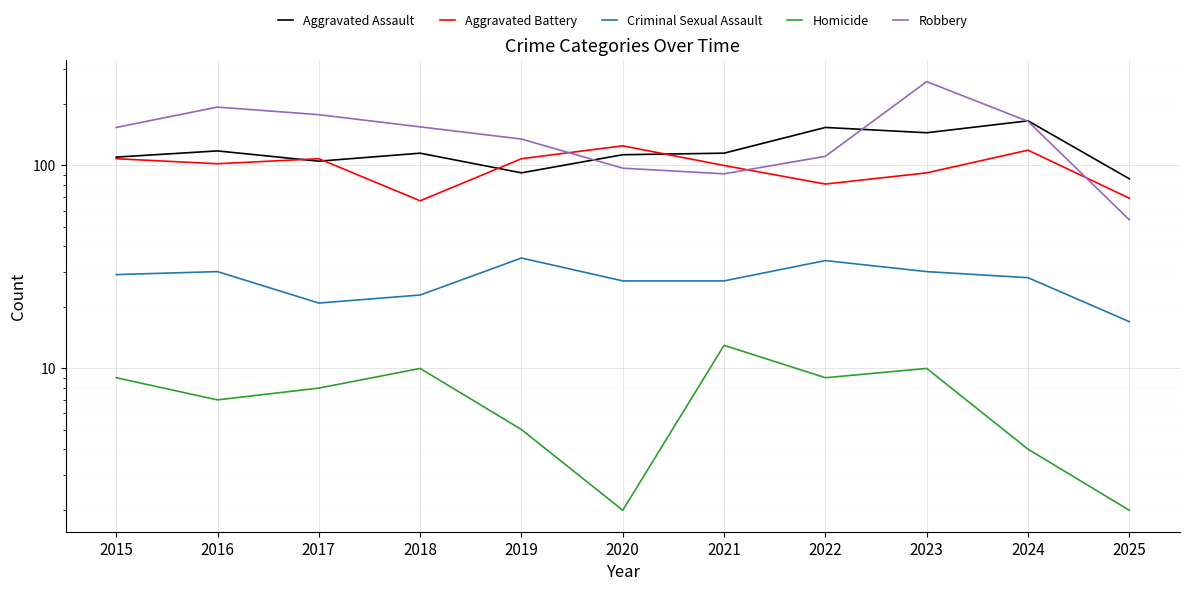

Rank the series by their maximum value, from highest to lowest.

Robbery, Aggravated Assault, Aggravated Battery, Criminal Sexual Assault, Homicide